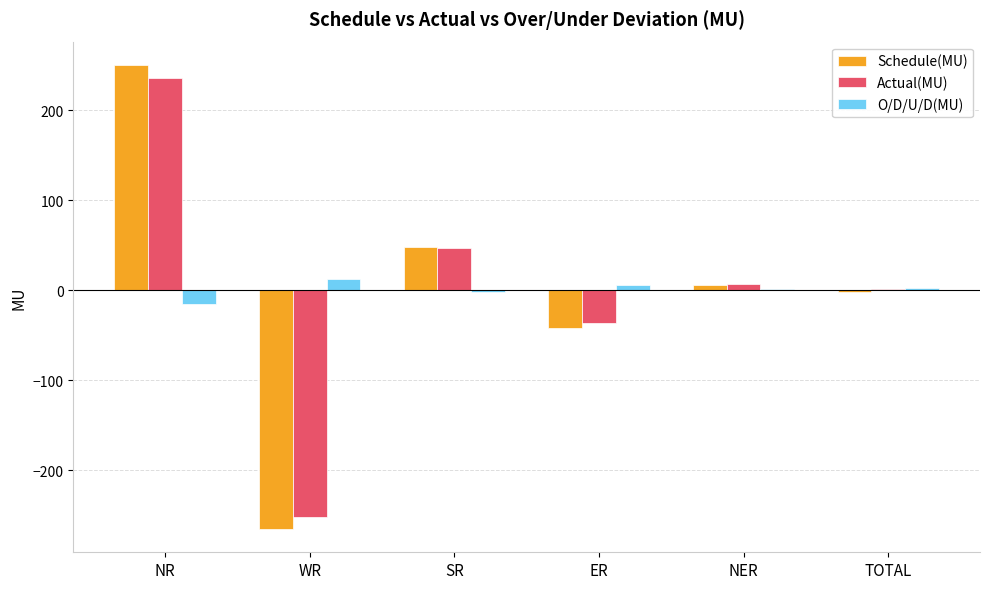

The Actual(MU) series shows 235.6 at NR. True or false?

True